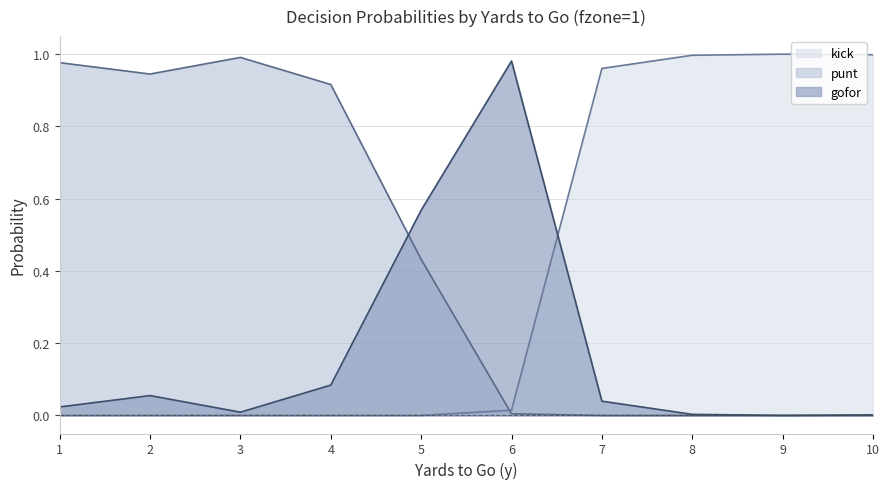

At which label is kick closest to 0?

1